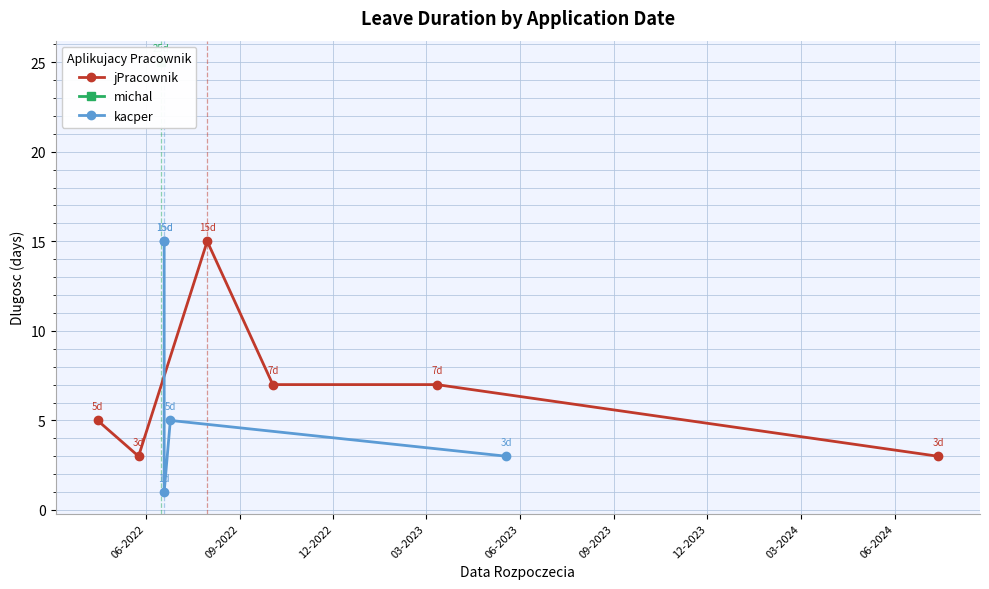

What is the ratio of the value at 15.04.2022 to the value at 25.06.2022?

1.0